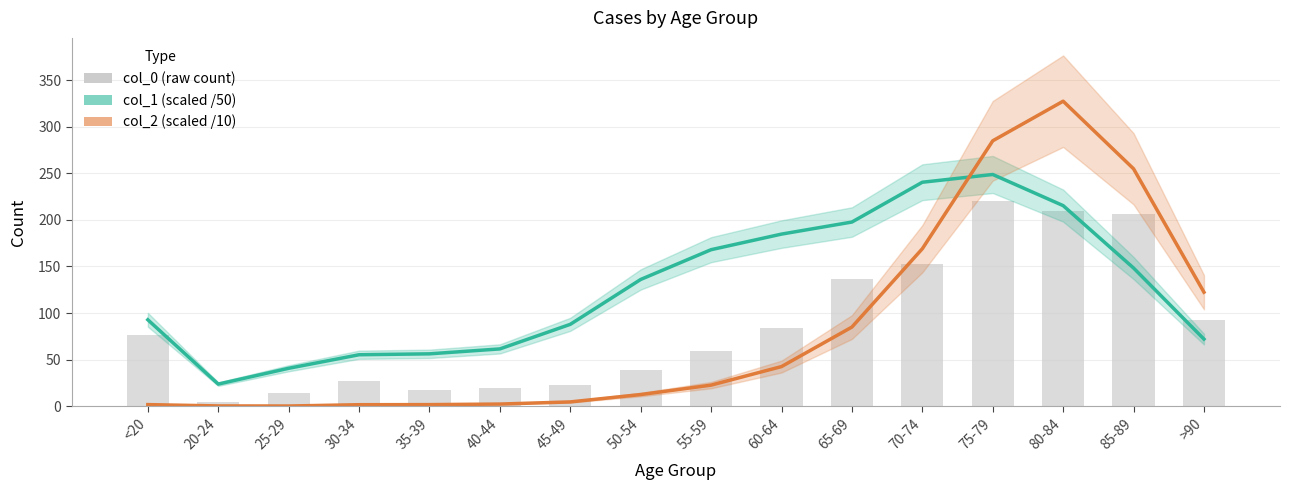

Reading right to left, transcribe all the data shown in this chart.

col_1 (scaled /50): >90=72.1	85-89=148.3	80-84=215.3	75-79=248.7	70-74=240.4	65-69=197.7	60-64=184.7	55-59=168.0	50-54=136.1	45-49=87.9	40-44=61.6	35-39=56.3	30-34=55.3	25-29=40.8	20-24=23.8	<20=92.8
col_2 (scaled /10): >90=122.4	85-89=254.8	80-84=327.3	75-79=284.8	70-74=169.0	65-69=85.0	60-64=42.6	55-59=22.7	50-54=12.6	45-49=4.7	40-44=2.4	35-39=1.8	30-34=1.7	25-29=0.3	20-24=0.4	<20=1.8
col_0 (raw count): >90=93.0	85-89=206.0	80-84=209.0	75-79=220.0	70-74=153.0	65-69=137.0	60-64=84.0	55-59=59.0	50-54=39.0	45-49=23.0	40-44=20.0	35-39=17.0	30-34=27.0	25-29=14.0	20-24=5.0	<20=77.0